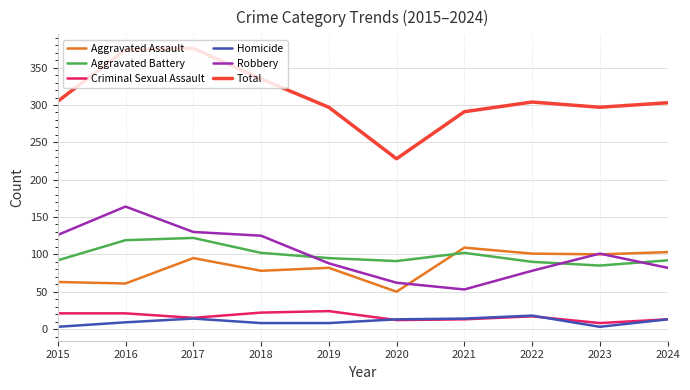

At how many categories does at least one series exceed 342?

2